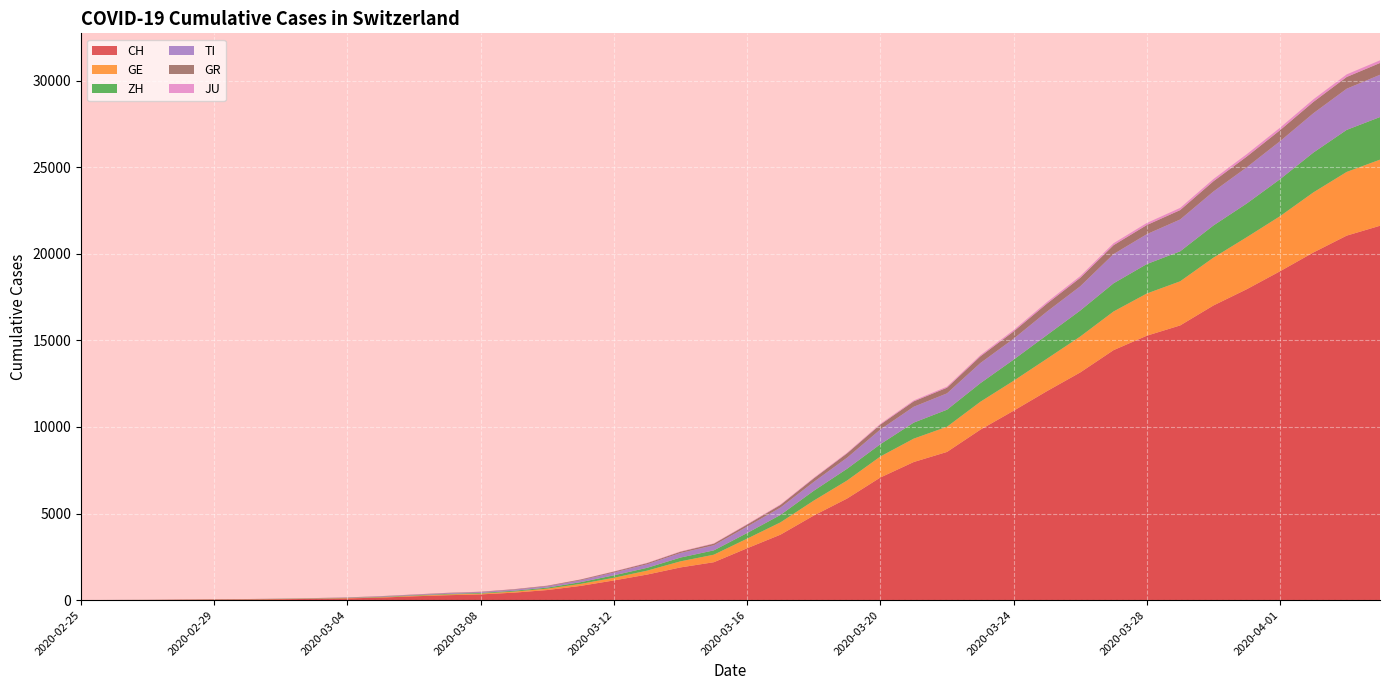

Reading right to left, list all the values displayed in this chart.

CH: 21617	21047	20074	18990	17953	17014	15861	15268	14434	13146	12066	10935	9839	8556	7972	7080	5864	4883	3778	2993	2187	1887	1475	1135	820	580	429	328	281	219	143	98	70	50	36	30	20	8	4	0
GE: 3817	3679	3470	3181	3004	2762	2548	2437	2232	2074	1871	1730	1612	1454	1351	1213	1041	863	710	556	435	351	227	155	114	80	60	45	43	30	20	16	14	11	10	9	5	1	1	0
ZH: 2461	2428	2300	2136	1947	1859	1733	1701	1627	1500	1368	1221	1073	984	925	711	679	568	429	326	250	218	163	140	101	62	49	40	34	29	23	15	13	10	7	6	2	2	0	0
TI: 2442	2377	2271	2195	2091	1962	1837	1727	1688	1401	1354	1209	1162	945	916	849	638	511	426	368	293	265	206	163	108	75	61	49	41	28	25	13	8	4	2	2	1	1	1	0
GR: 680	678	655	635	617	591	542	527	513	487	458	419	386	327	311	283	252	204	152	118	93	73	65	53	44	32	28	19	18	16	15	13	10	9	6	6	6	2	2	0
JU: 154	149	149	145	140	128	127	119	114	100	92	82	69	61	54	44	36	32	29	25	19	18	17	12	7	7	7	5	5	4	4	2	2	1	1	1	1	1	0	0